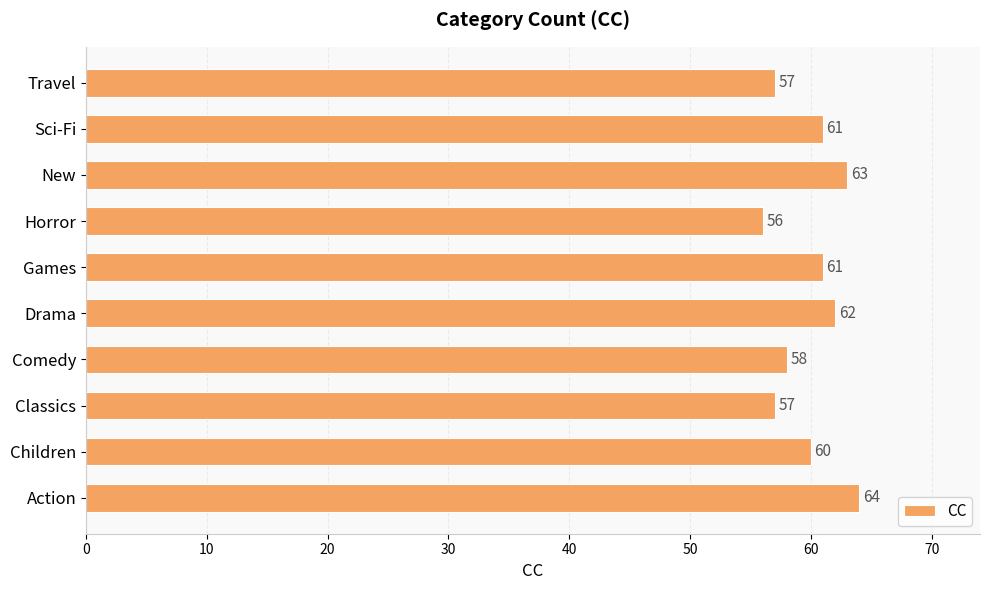

What is the change in value from Horror to Sci-Fi?

+5